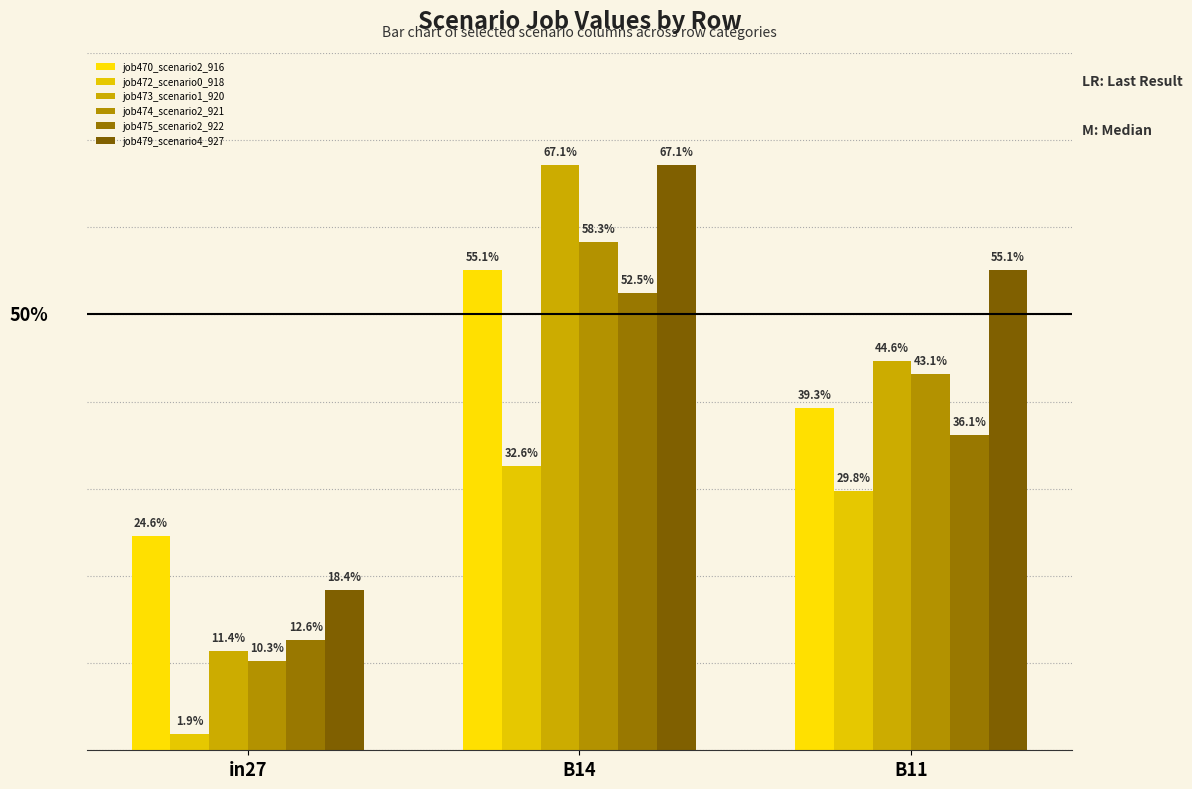

What is the label of the 3rd bar from the left?

B11